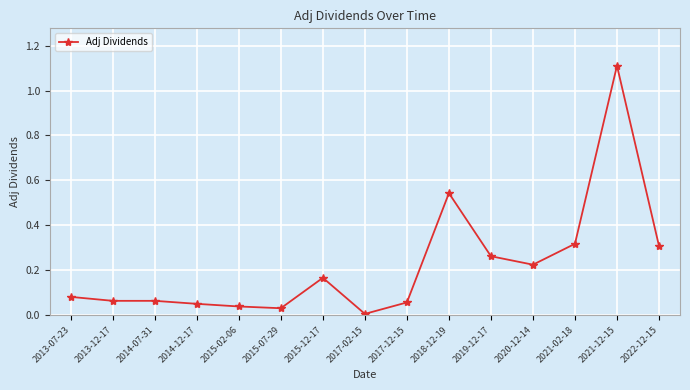

At which category does the chart reach its minimum across all series?

2017-02-15